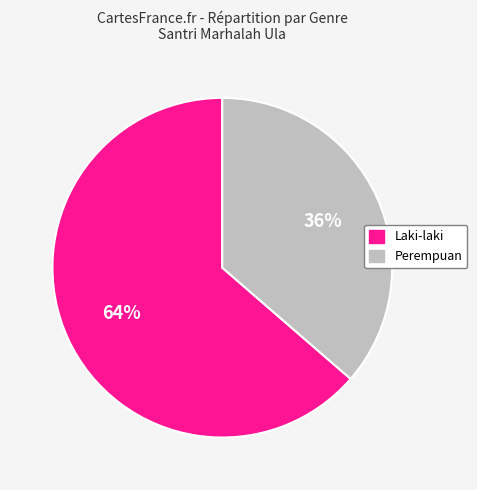

Combined, do Laki-laki and Perempuan account for over 50%?

Yes